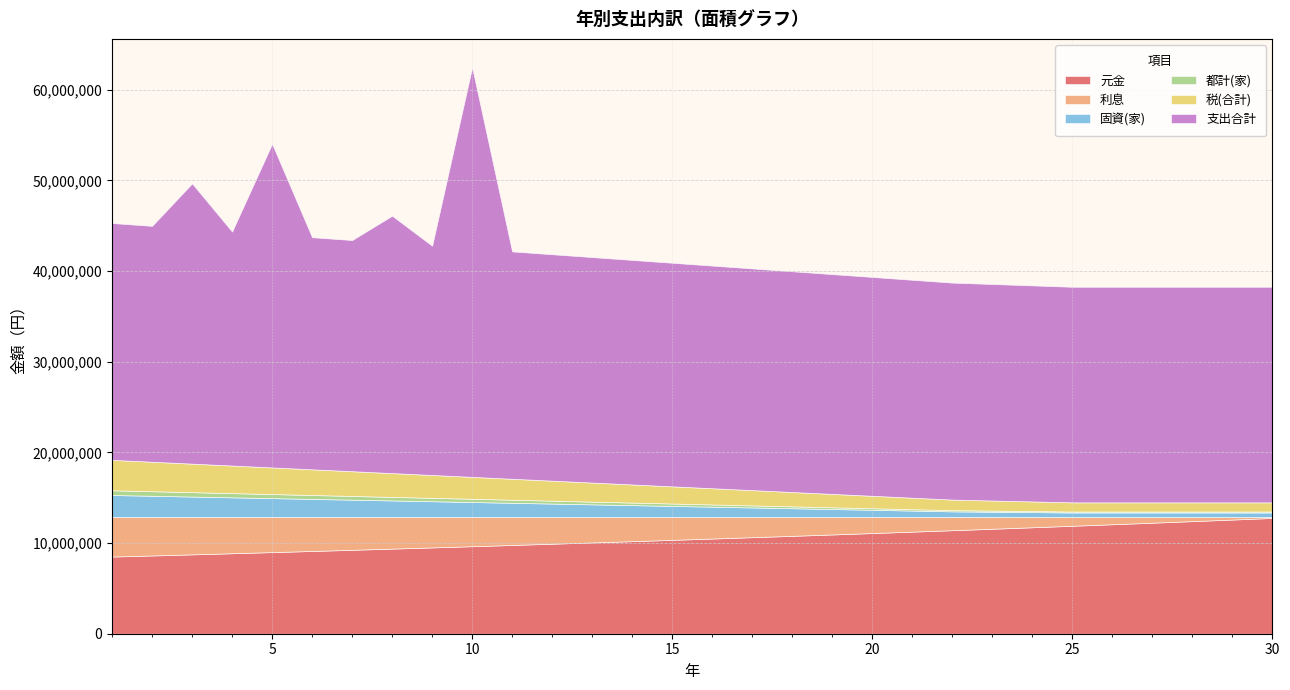

Reading left to right, what are all the values shown in this chart?

元金: 8509397	8629296	8750884	8874186	8999225	9126025	9254613	9385012	9517248	9651348	9787337	9925243	10065091	10206910	10350728	10496571	10644470	10794452	10946548	11100787	11257199	11415815	11576666	11739783	11905199	12072946	12243056	12415562	12590500	12767903
利息: 4355536	4235637	4114049	3990747	3865708	3738907	3610320	3479921	3347684	3213585	3077595	2939690	2799841	2658022	2514205	2368362	2220463	2070480	1918385	1764146	1607734	1449118	1288267	1125149	959734	791987	621877	449370	274433	97030
固資(家): 2434068	2348136	2262204	2176272	2090340	2004660	1918728	1832796	1746864	1660932	1575000	1489068	1403136	1317204	1231272	1145340	1059660	973728	887796	801864	715932	630000	588168	546084	504000	504000	504000	504000	504000	504000
都計(家): 521586	503172	484758	466344	447930	429570	411156	392742	374328	355914	337500	319086	300672	282258	263844	245430	227070	208656	190242	171828	153414	135000	126036	117018	108000	108000	108000	108000	108000	108000
税(合計): 3355654	3251308	3146962	3042616	2938270	2834230	2729884	2625538	2521192	2416846	2312500	2208154	2103808	1999462	1895116	1790770	1686730	1582384	1478038	1373692	1269346	1165000	1114204	1063102	1012000	1012000	1012000	1012000	1012000	1012000
支出合計: 26120587	26016241	30911895	25807549	35703203	25599163	25494817	28390471	25286125	45181779	25077433	24973087	24868741	24764395	24660049	24555703	24451663	24347317	24242971	24138625	24034279	23929933	23879137	23828035	23776933	23776933	23776933	23776933	23776933	23776933